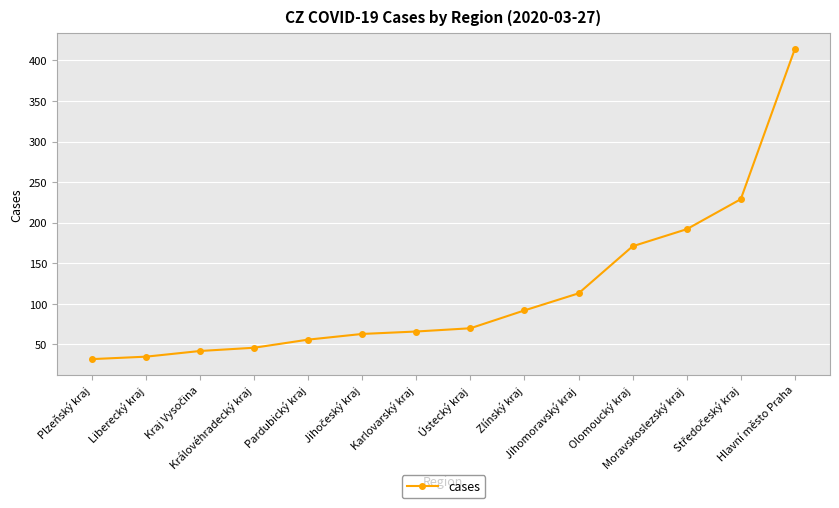

Is it true that the value at Plzeňský kraj is 54?

False